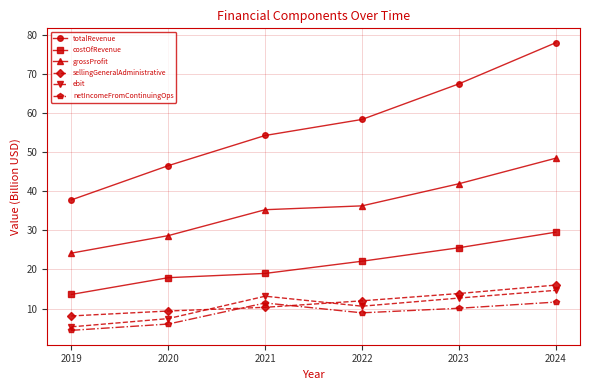

What is the spread (max minus min) of values at 2023?

57.3